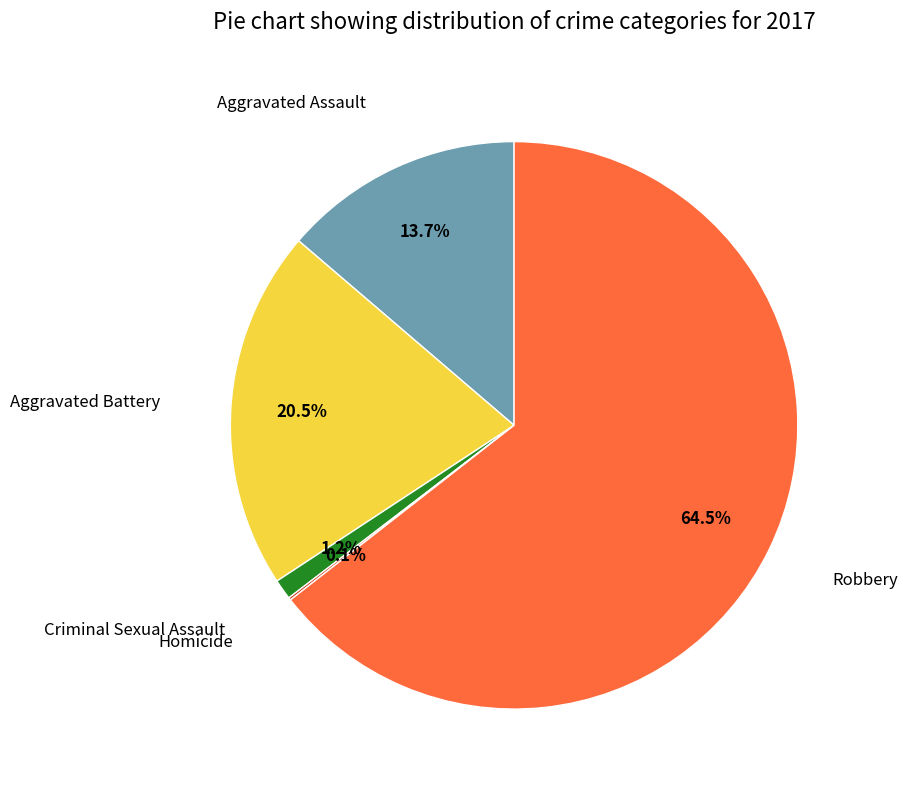

Is there a majority slice in this chart?

Yes